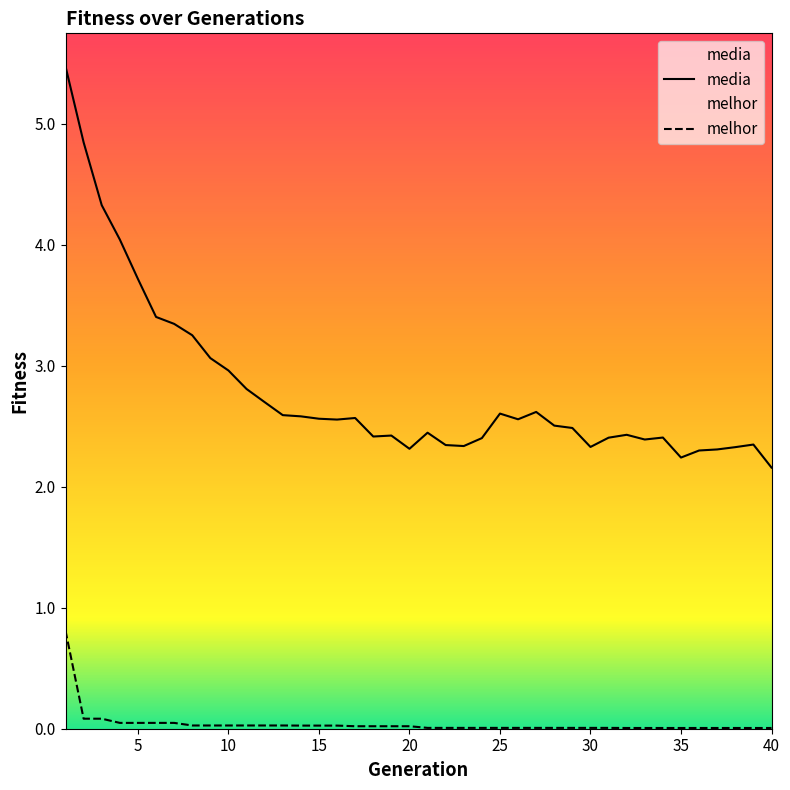

Rank the series by their average value, from highest to lowest.

media, melhor